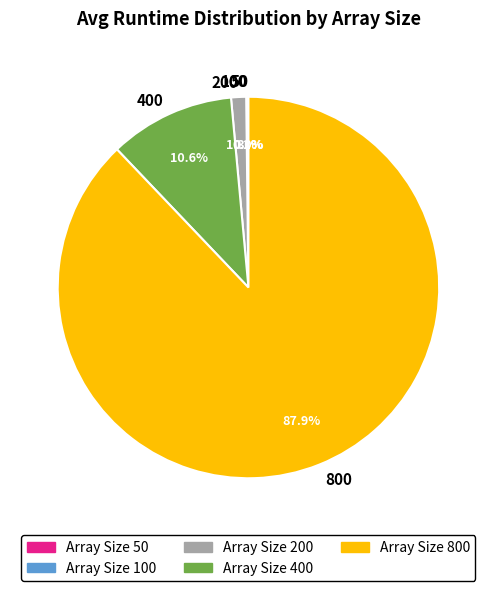

Which has a higher value, 400 or 200?

400